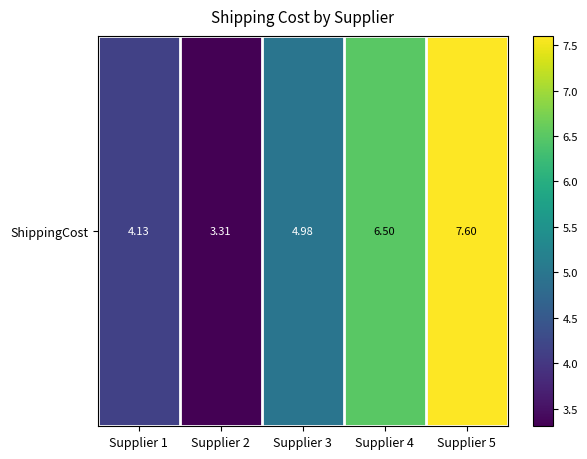

What is the ratio of the value at Supplier 3 to the value at Supplier 1?

1.2